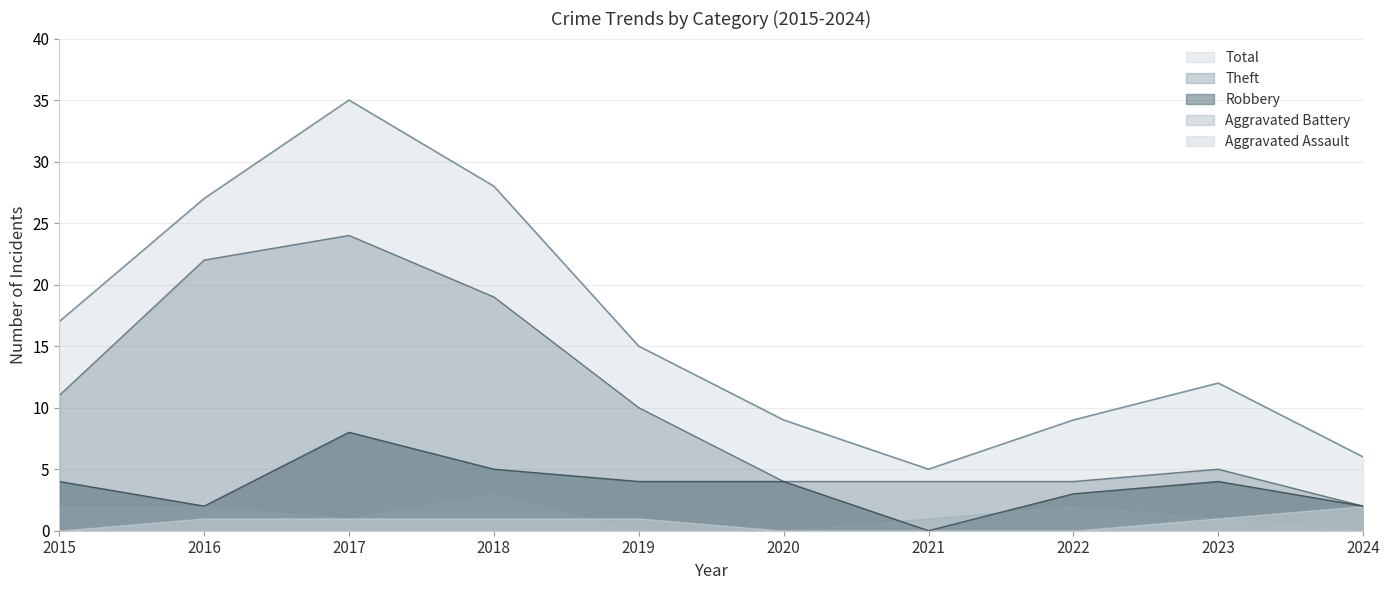

Count the Robbery values in the range 2 to 4.

7